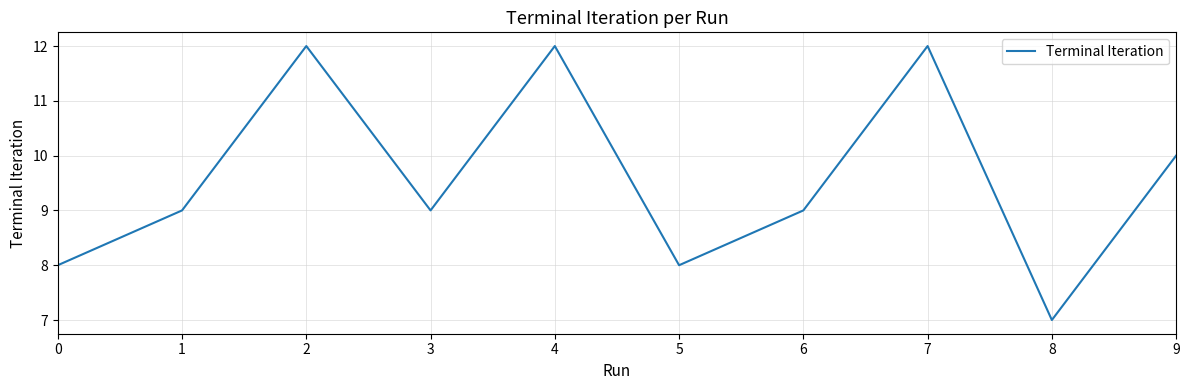

What is the smallest value displayed?

7